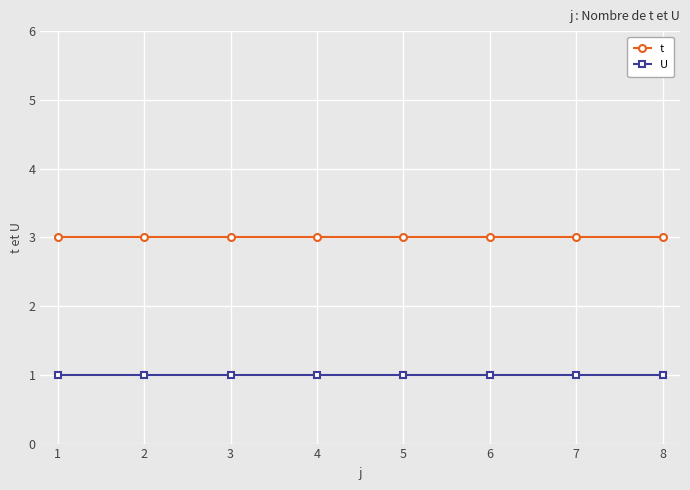

The value of t at 2 is 1. True or false?

False